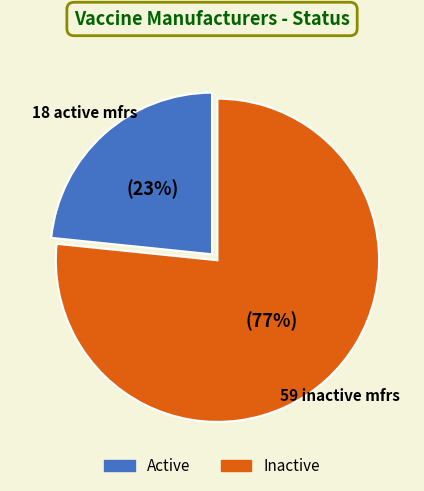

What is the ratio of the value at Inactive to the value at Active?

3.3